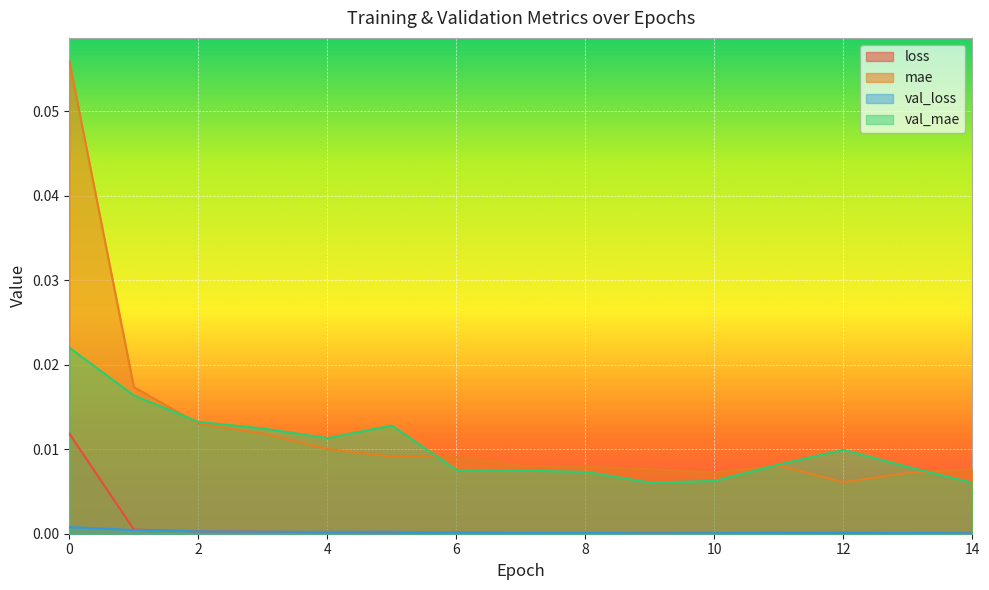

At how many categories does at least one series exceed 0?

15